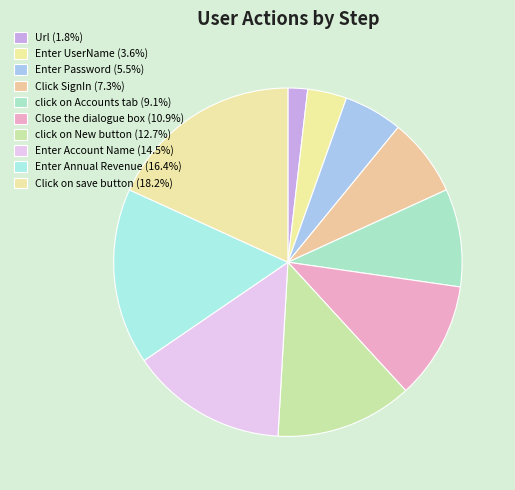

Rank the categories by value from lowest to highest.

Url, Enter UserName, Enter Password, Click SignIn, click on Accounts tab, Close the dialogue box, click on New button, Enter Account Name, Enter Annual Revenue, Click on save button